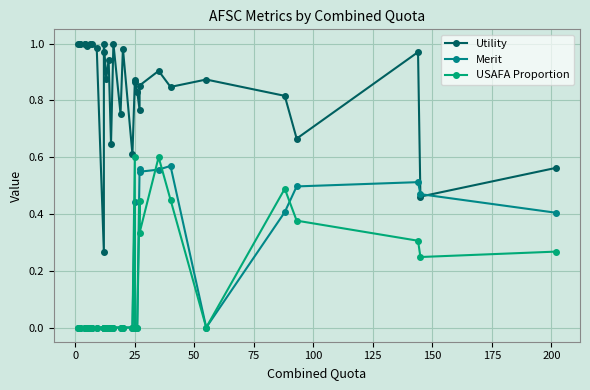

What are all the series names shown in the legend?

Utility, Merit, USAFA Proportion